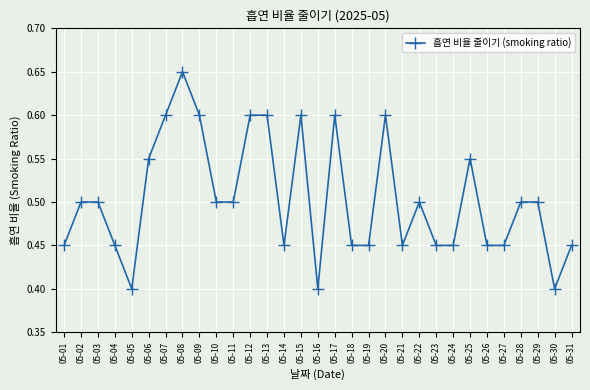

What is the difference between the second highest and minimum values?

0.2